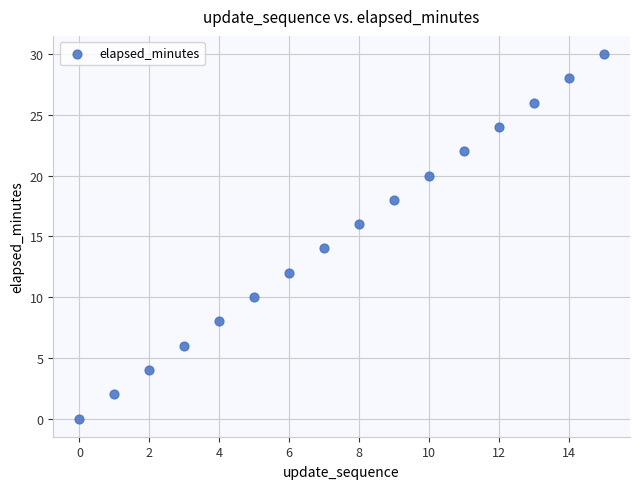

What is the range of Y values (max minus min)?

30